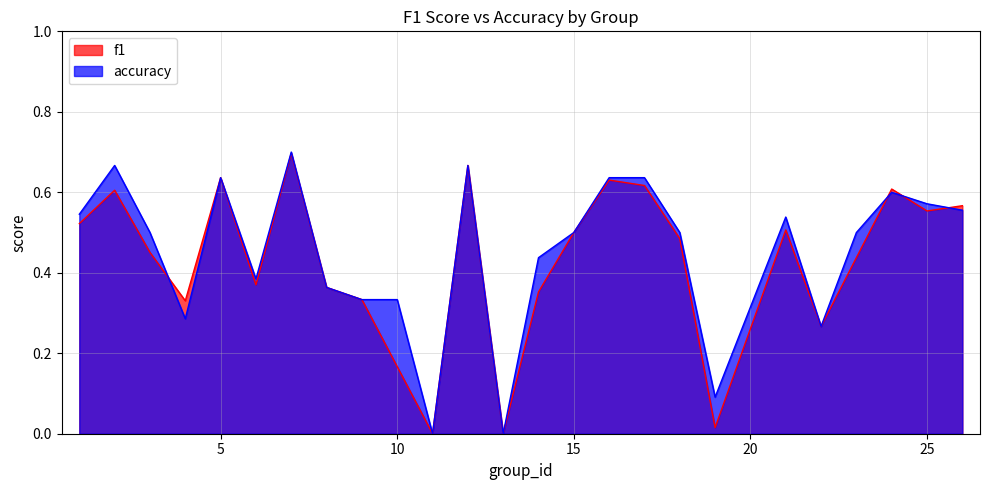

Is the value of accuracy at 9 greater than the value of f1 at 16?

No